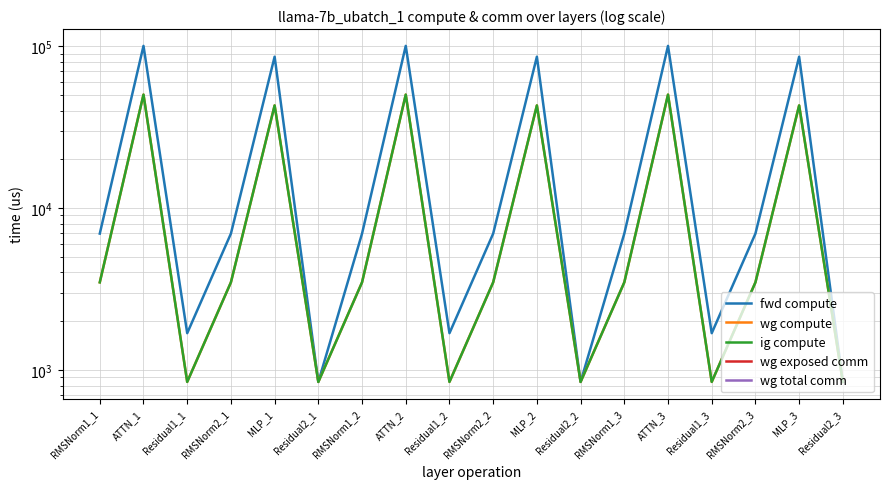

True or false: fwd compute and wg total comm intersect in this chart.

False